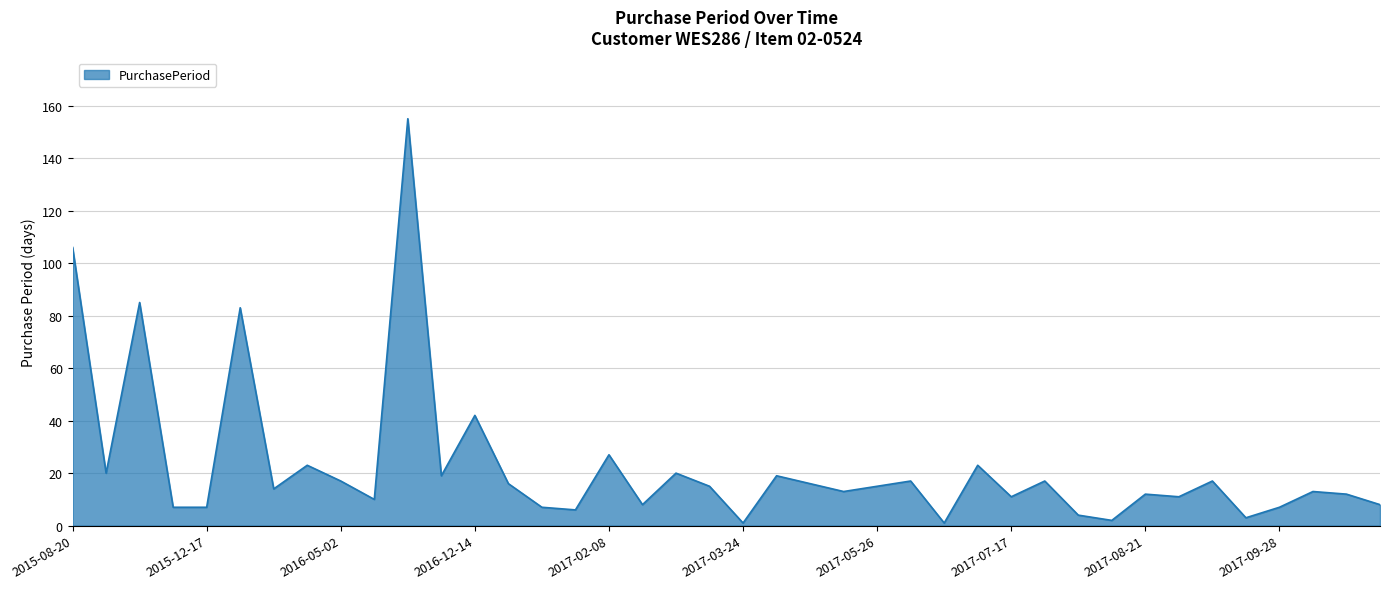

What is the difference between the maximum and minimum values?

154